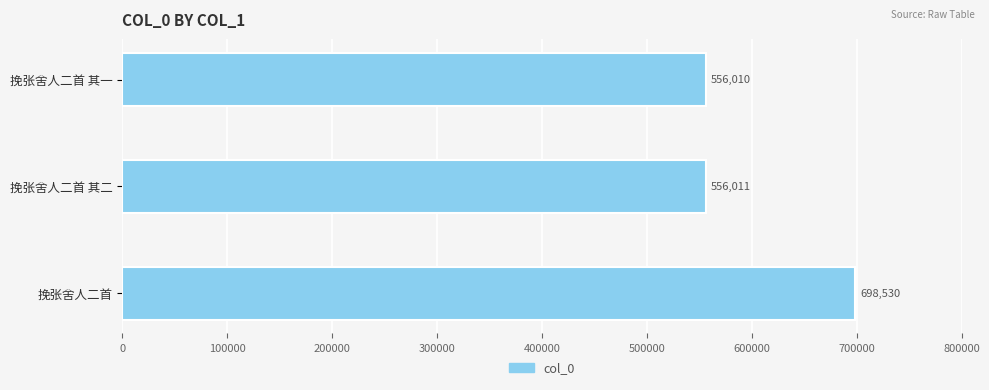

How many bars are there in total?

3